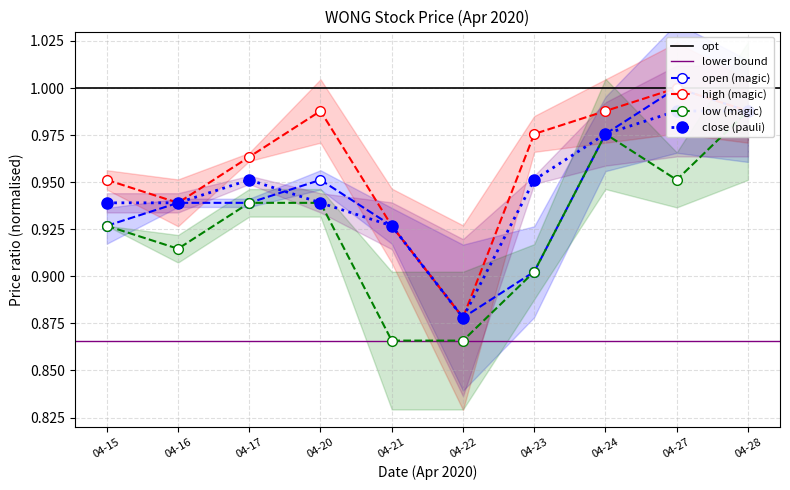

At which category does the chart reach its minimum across all series?

04-21